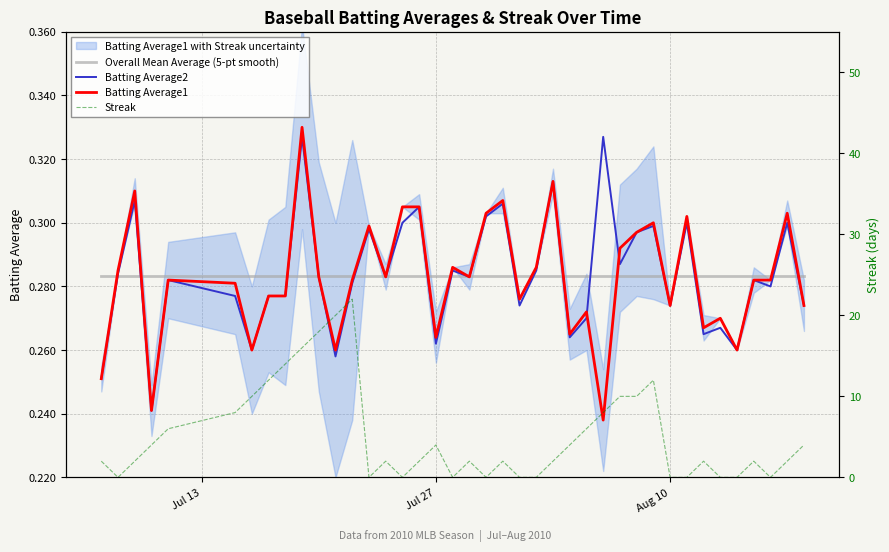

Reading right to left, list all the values displayed in this chart.

Overall Mean Average (5-pt smooth): 0.3	0.3	0.3	0.3	0.3	0.3	0.3	0.3	0.3	0.3	0.3	0.3	0.3	0.3	0.3	0.3	0.3	0.3	0.3	0.3	0.3	0.3	0.3	0.3	0.3	0.3	0.3	0.3	0.3	0.3	0.3	0.3	0.3	0.3	0.3	0.3	0.3	0.3	0.3	0.3
Batting Average2: 0.3	0.3	0.3	0.3	0.3	0.3	0.3	0.3	0.3	0.3	0.3	0.3	0.3	0.3	0.3	0.3	0.3	0.3	0.3	0.3	0.3	0.3	0.3	0.3	0.3	0.3	0.3	0.3	0.3	0.3	0.3	0.3	0.3	0.3	0.3	0.3	0.2	0.3	0.3	0.3
Batting Average1: 0.3	0.3	0.3	0.3	0.3	0.3	0.3	0.3	0.3	0.3	0.3	0.3	0.2	0.3	0.3	0.3	0.3	0.3	0.3	0.3	0.3	0.3	0.3	0.3	0.3	0.3	0.3	0.3	0.3	0.3	0.3	0.3	0.3	0.3	0.3	0.3	0.2	0.3	0.3	0.3
Streak: 4.0	2.0	0.0	2.0	0.0	0.0	2.0	0.0	0.0	12.0	10.0	10.0	8.0	6.0	4.0	2.0	0.0	0.0	2.0	0.0	2.0	0.0	4.0	2.0	0.0	2.0	0.0	22.0	20.0	18.0	16.0	14.0	12.0	10.0	8.0	6.0	4.0	2.0	0.0	2.0